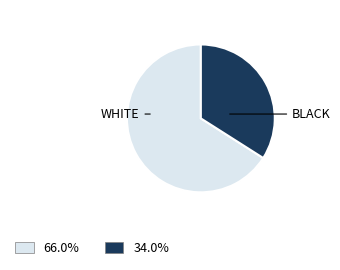

Which category has the smallest portion of the pie?

BLACK